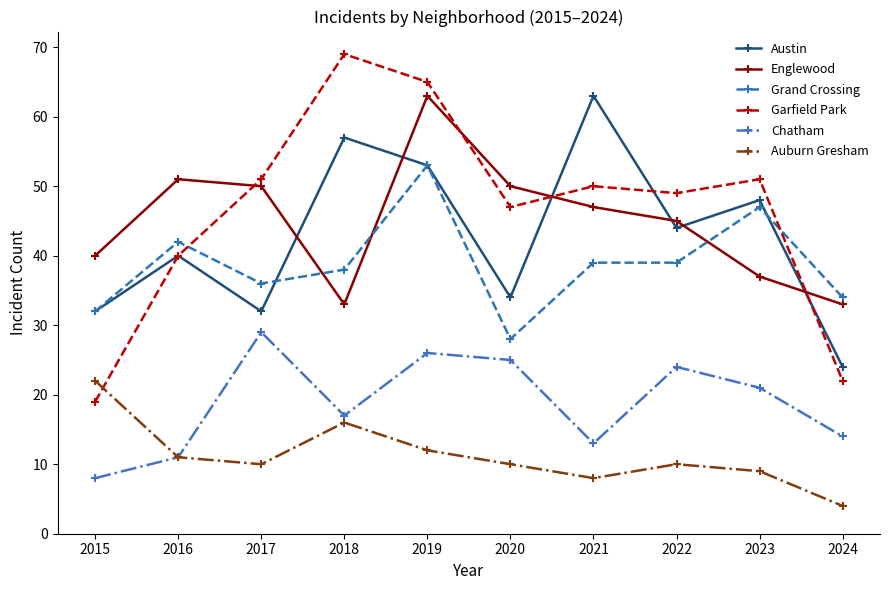

Read the Grand Crossing value at 2019, to the nearest 5.

55